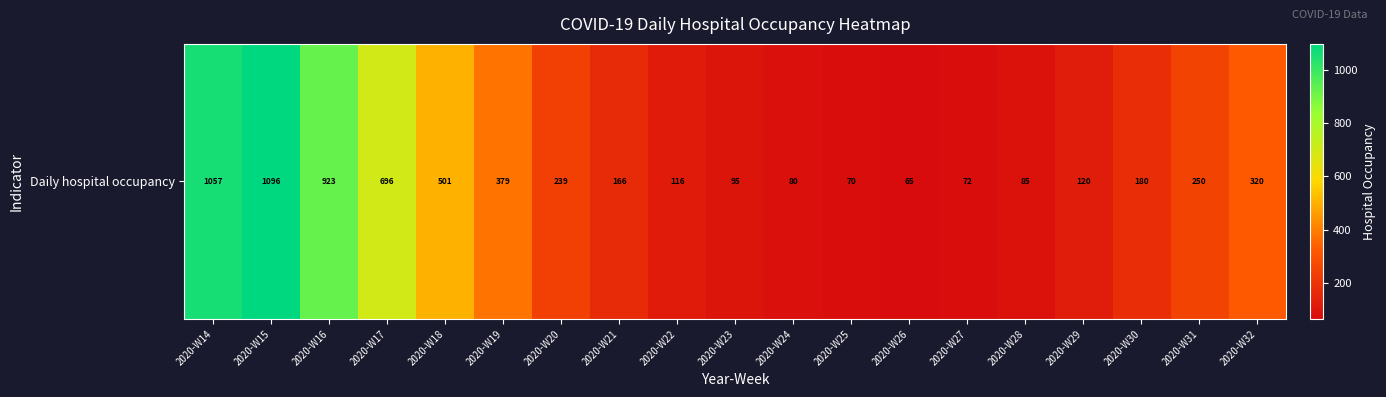

Rank the categories by value from highest to lowest.

2020-W15, 2020-W14, 2020-W16, 2020-W17, 2020-W18, 2020-W19, 2020-W32, 2020-W31, 2020-W20, 2020-W30, 2020-W21, 2020-W29, 2020-W22, 2020-W23, 2020-W28, 2020-W24, 2020-W27, 2020-W25, 2020-W26